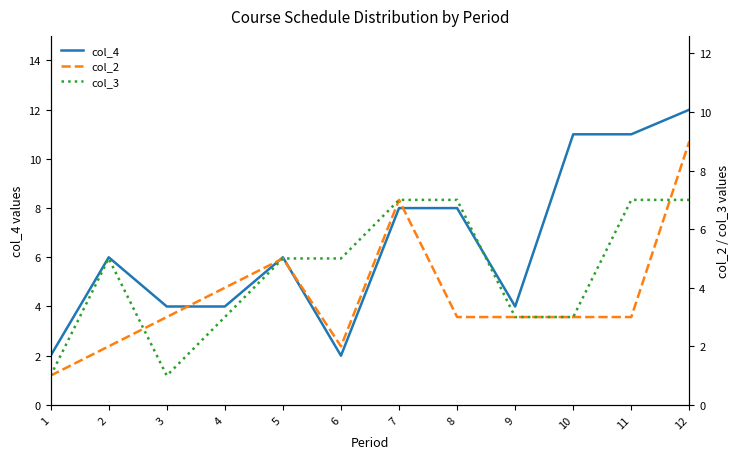

Reading right to left, transcribe all the data shown in this chart.

col_4: 12	11	11	4	8	8	2	6	4	4	6	2
col_2: 9	3	3	3	3	7	2	5	4	3	2	1
col_3: 7	7	3	3	7	7	5	5	3	1	5	1